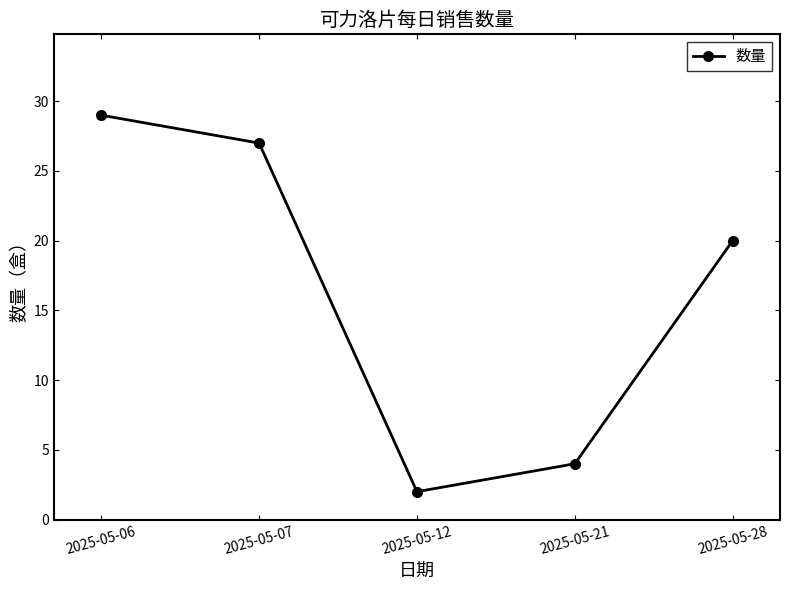

What is the average value?

16